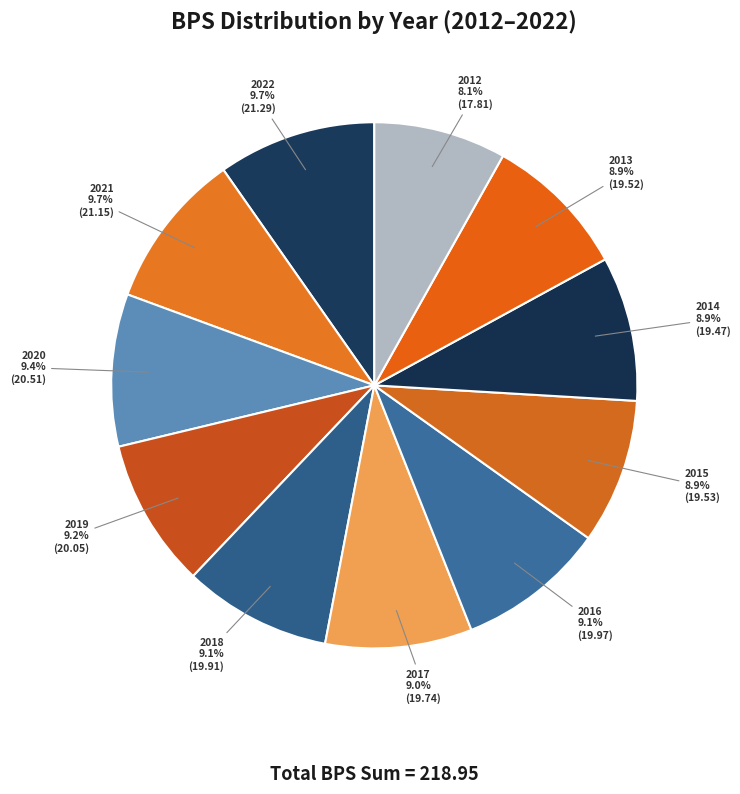

Does any single category account for the majority?

No